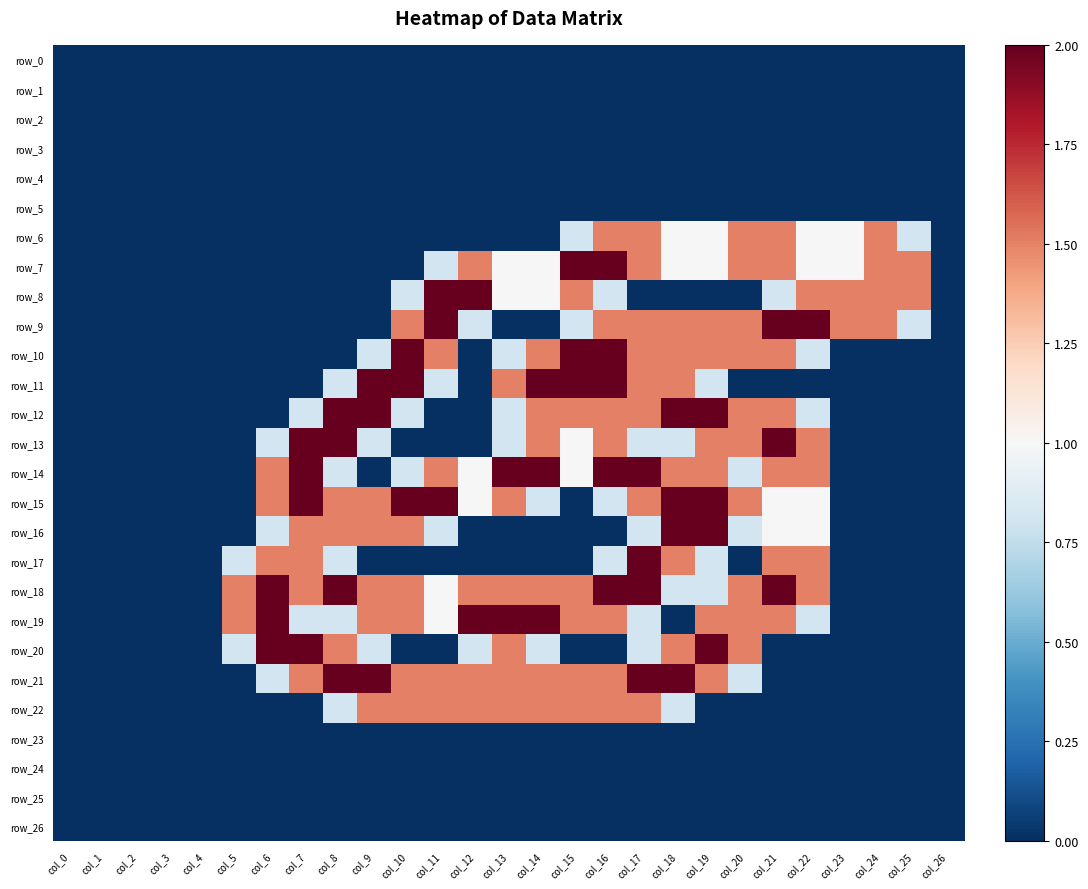

Is it true that row_26 equals 0.0 at col_13?

True